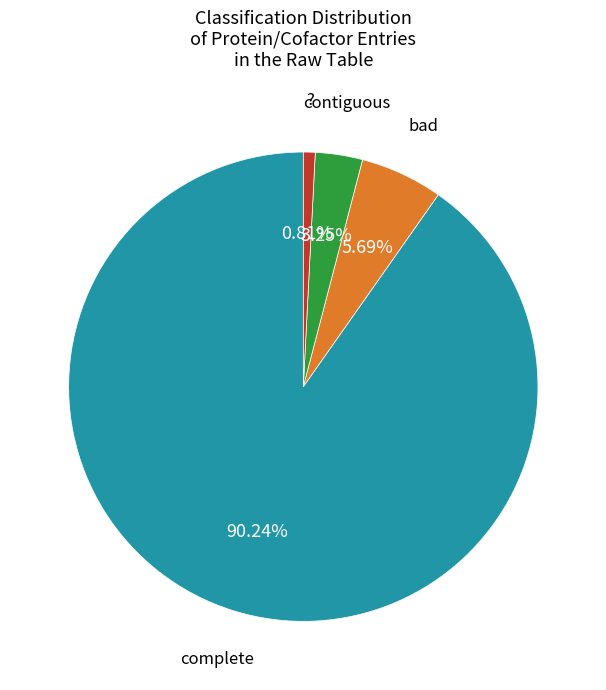

Is there a majority slice in this chart?

Yes